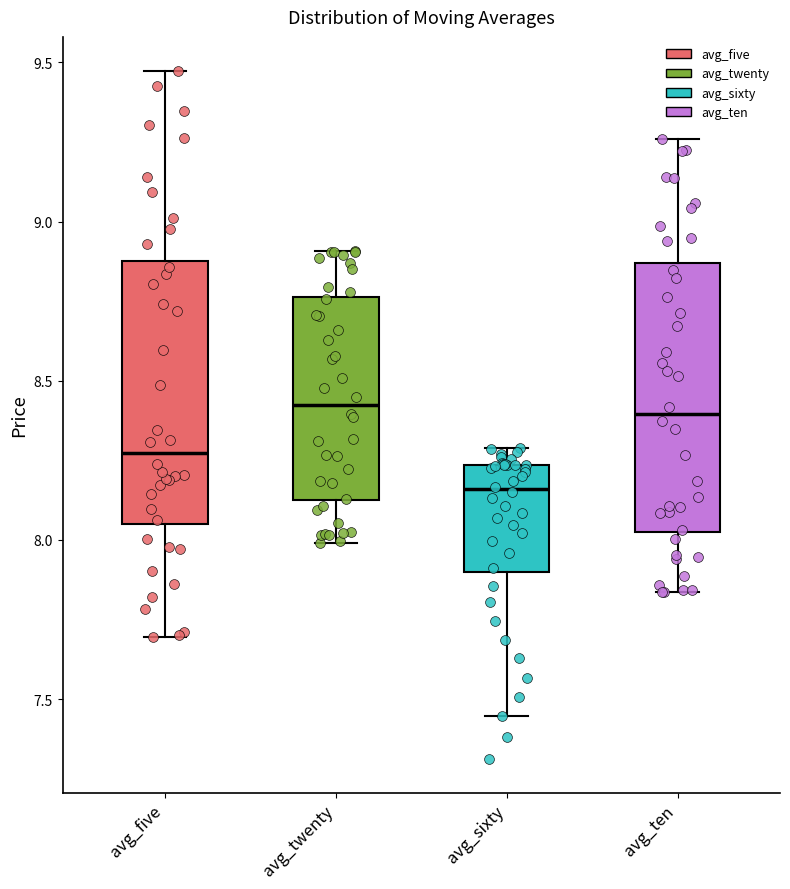

Which box's median line is the lowest?

avg_sixty